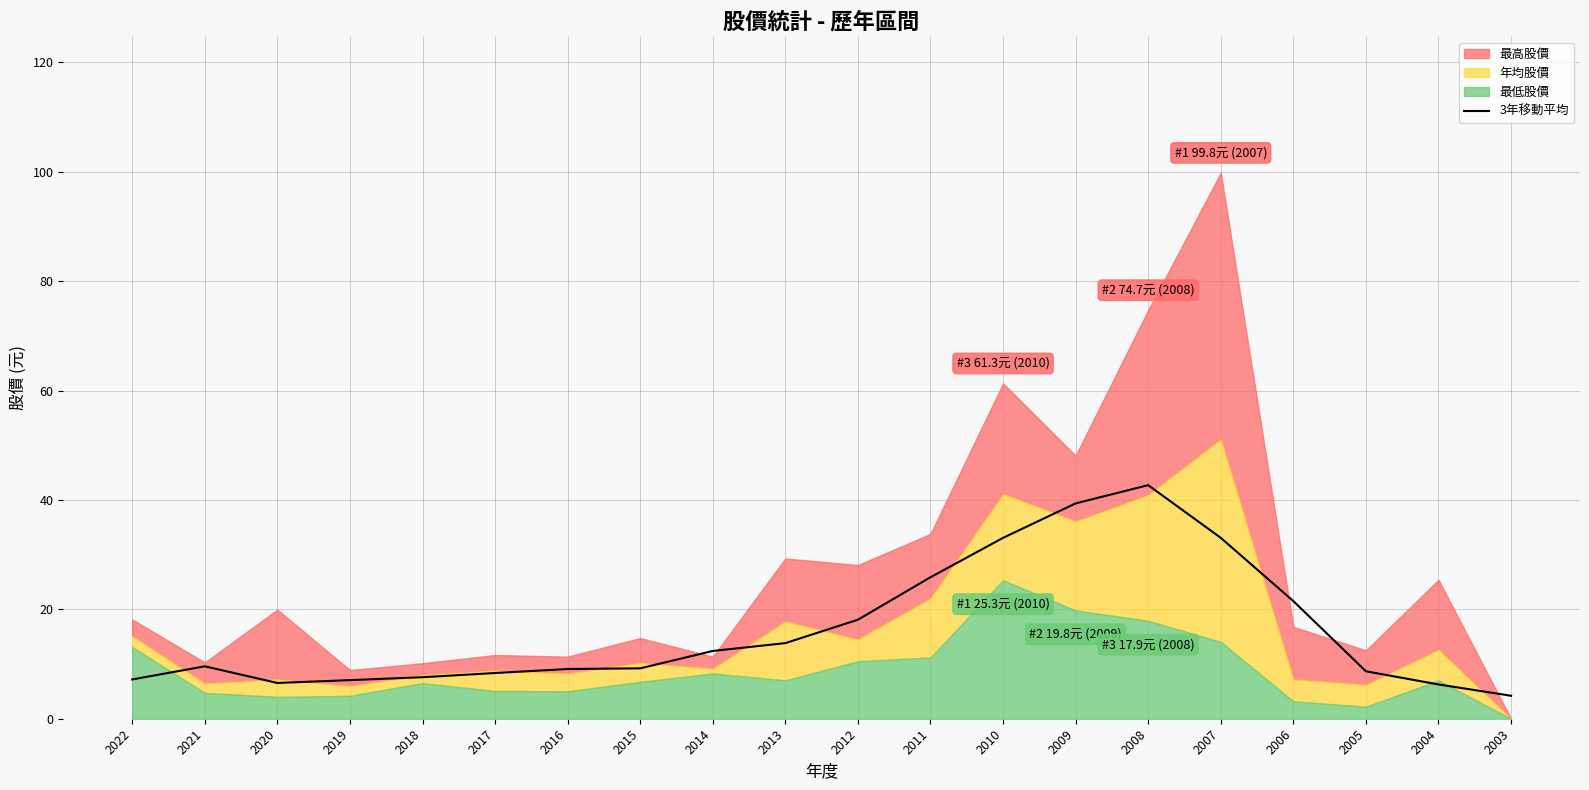

At which category does the data reach its first local peak?

2021